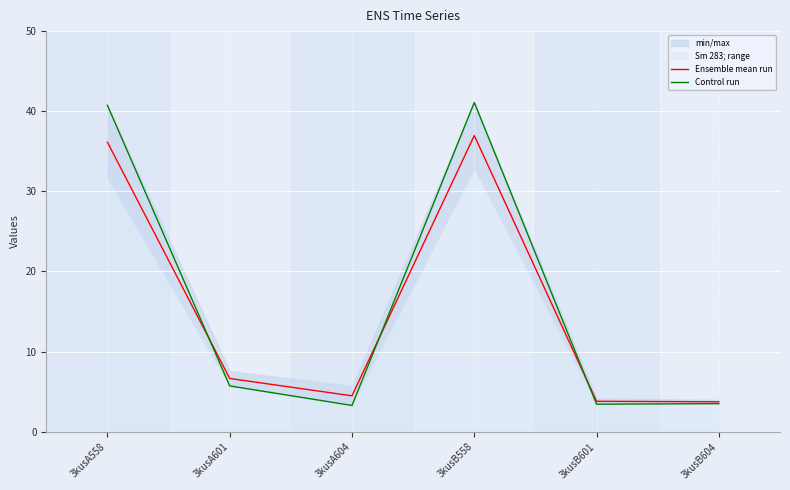

How many data points in Ensemble mean run are less than 6?

3